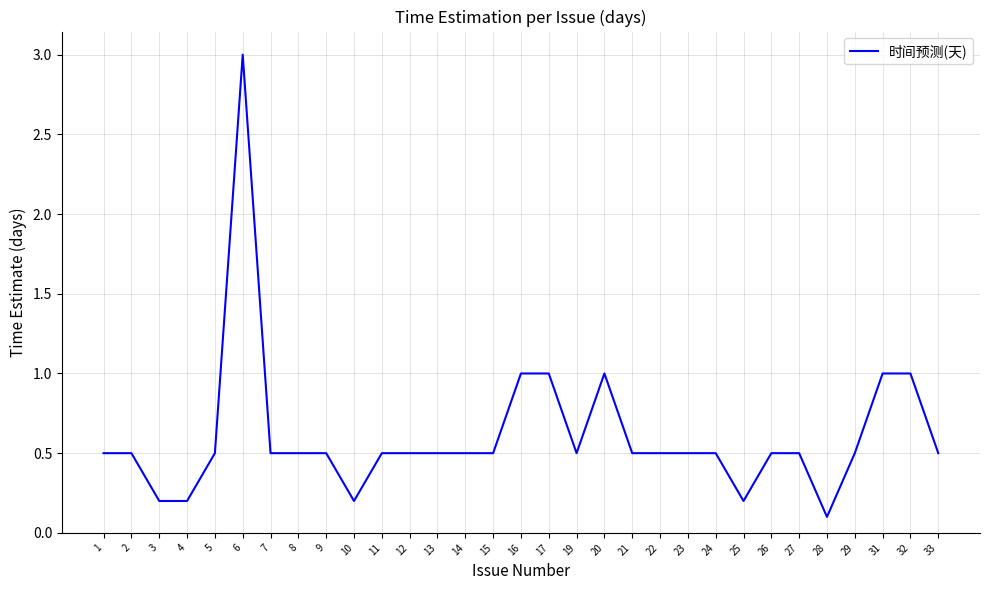

What is the sum of all values?

18.9